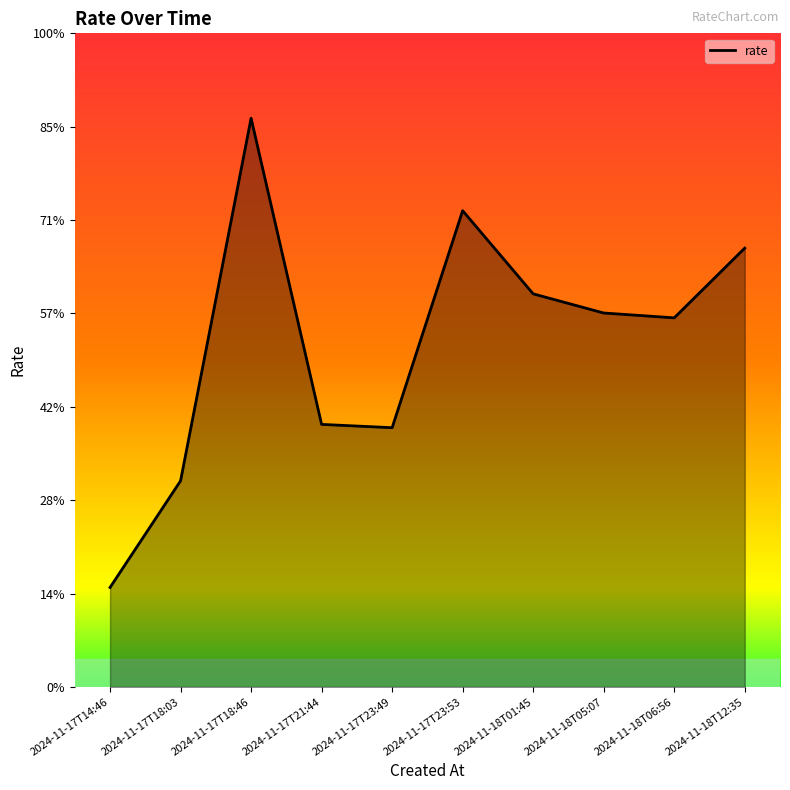

Does the chart have visible grid lines?

No